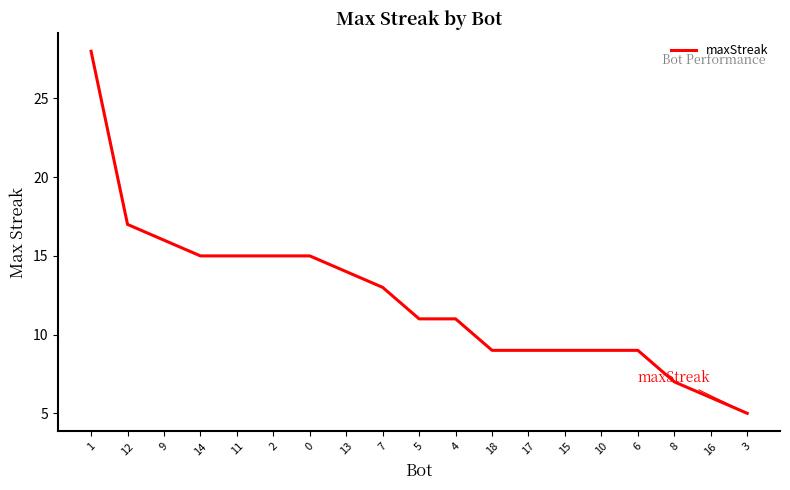

What is the difference between the maximum and minimum values?

23